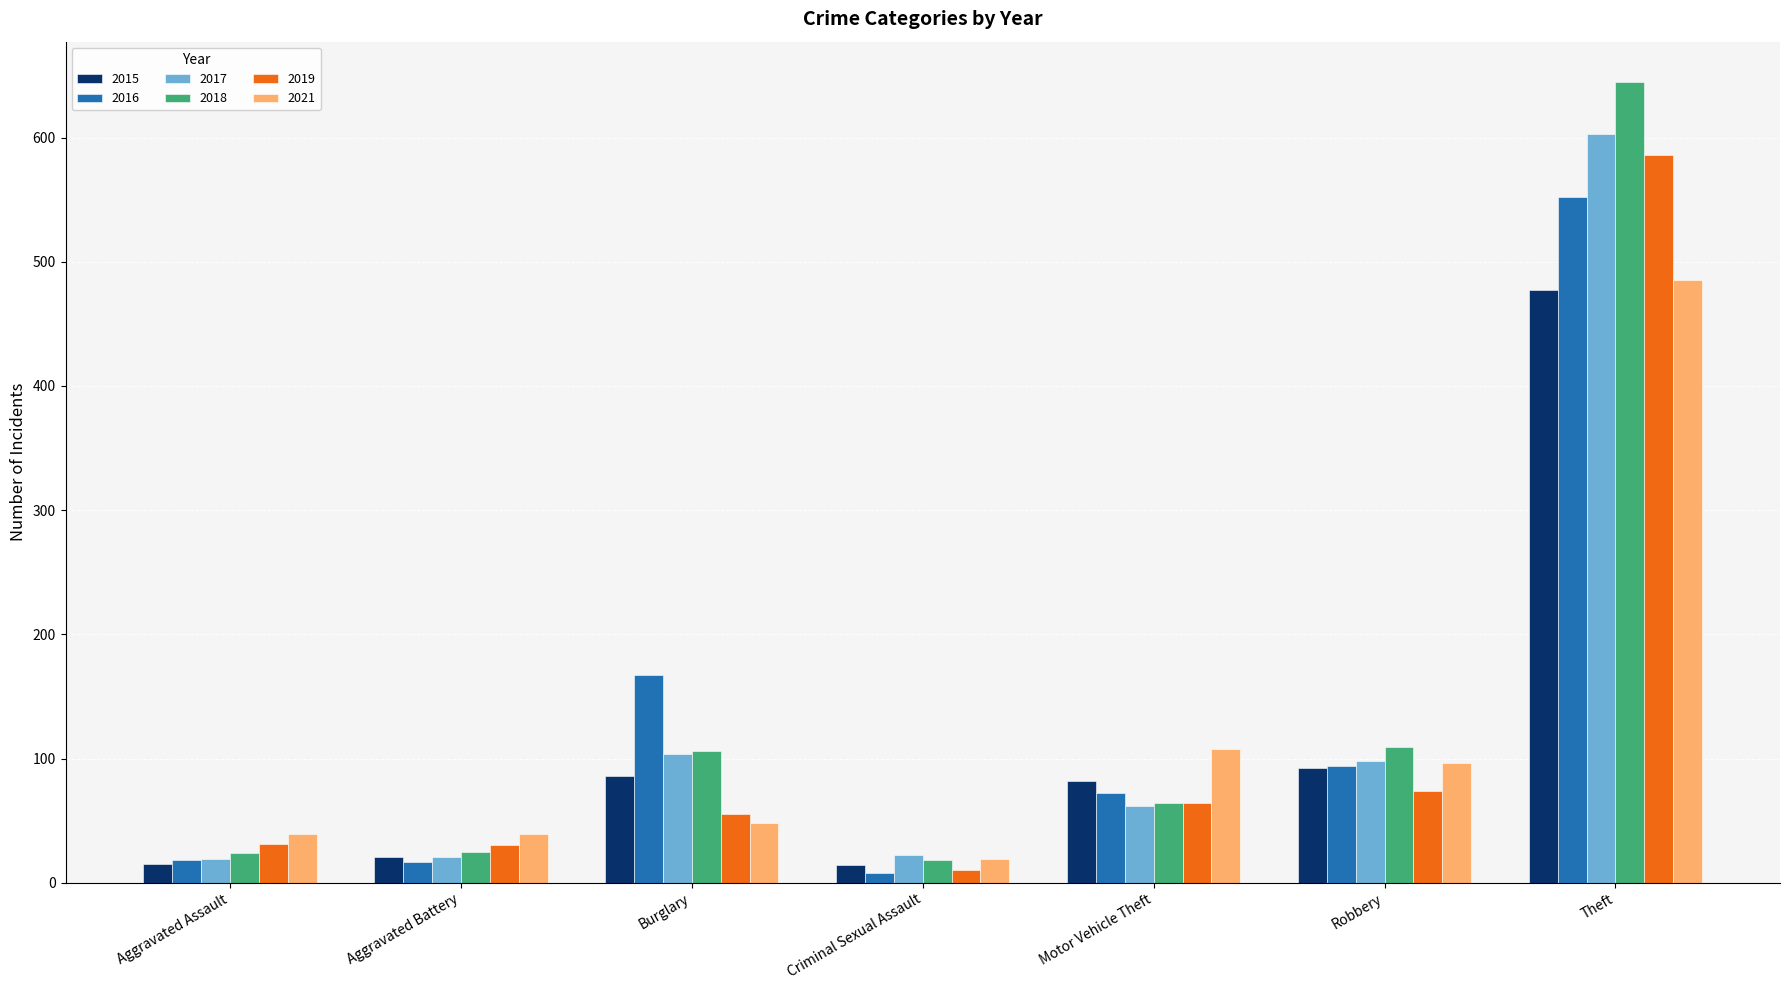

True or false: 2019 has a value of 51 at Aggravated Battery.

False